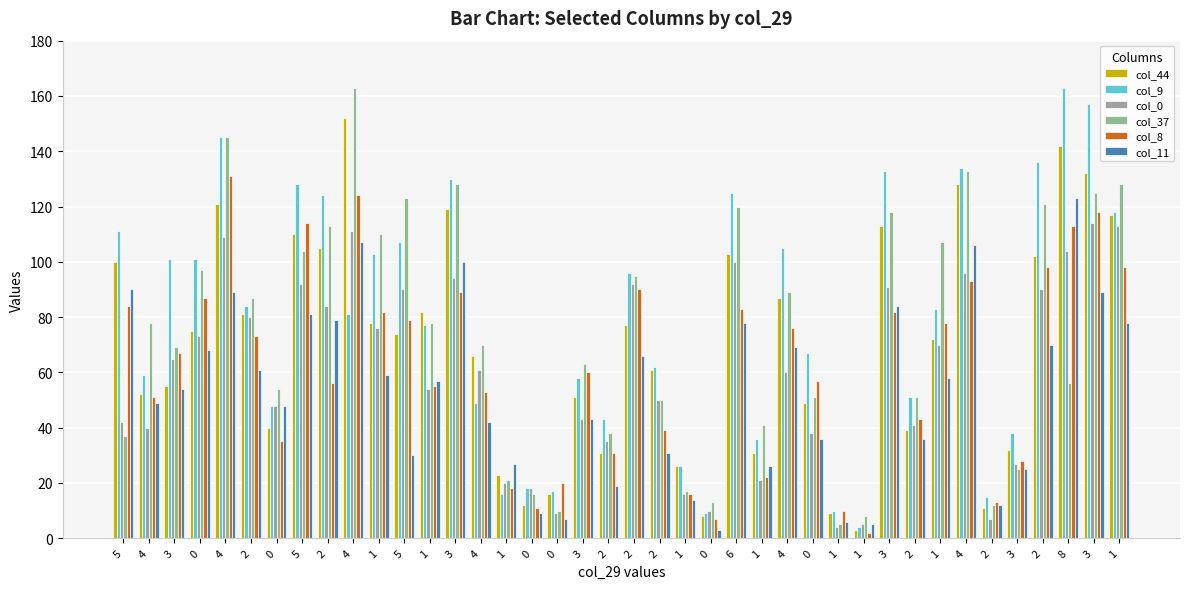

Does the chart contain stacked bars?

No